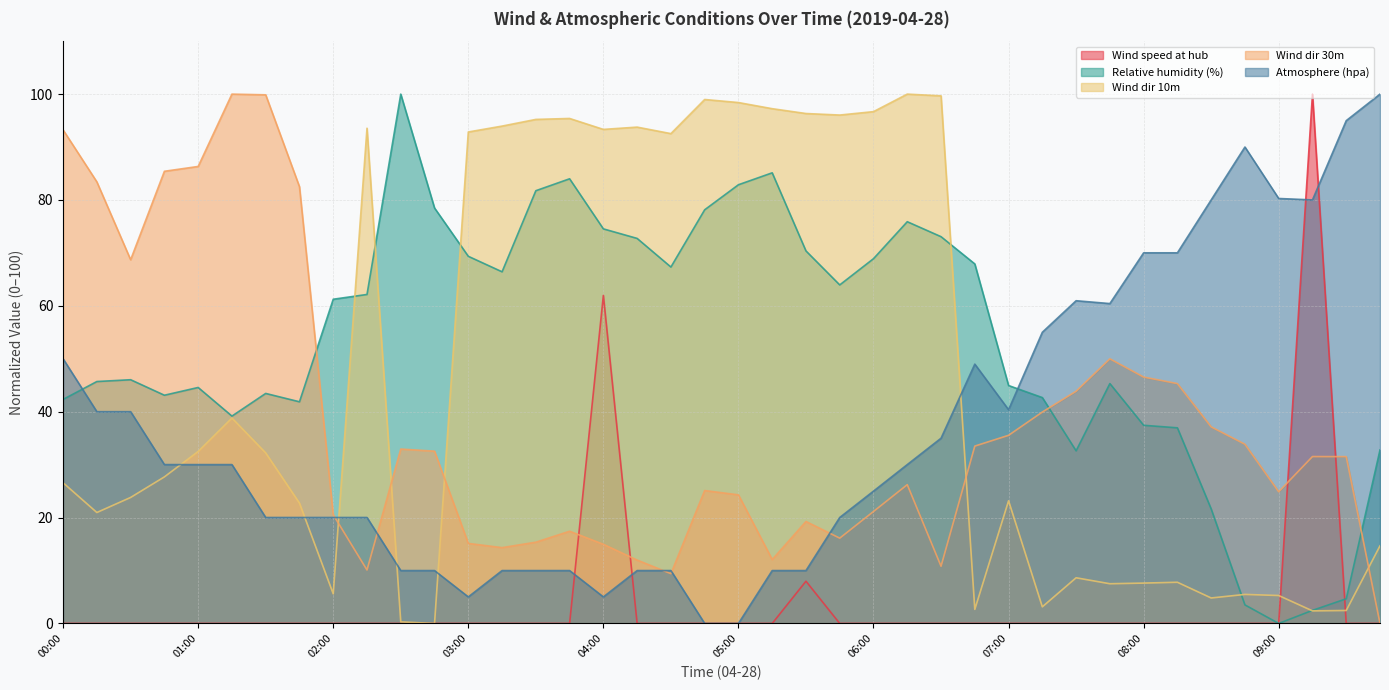

How many categories are shown in the chart?

40